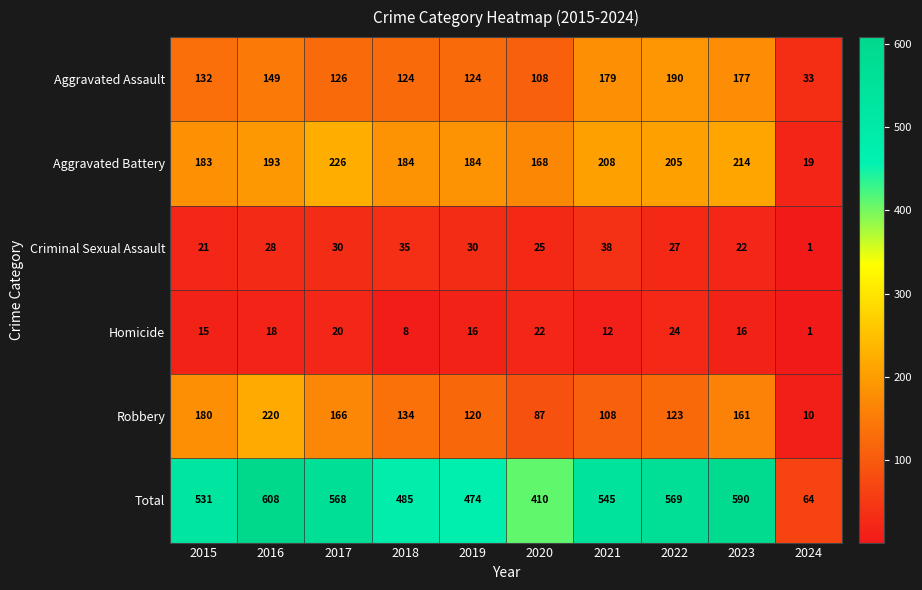

What is the difference between the maximum and minimum values in the Criminal Sexual Assault series?

37